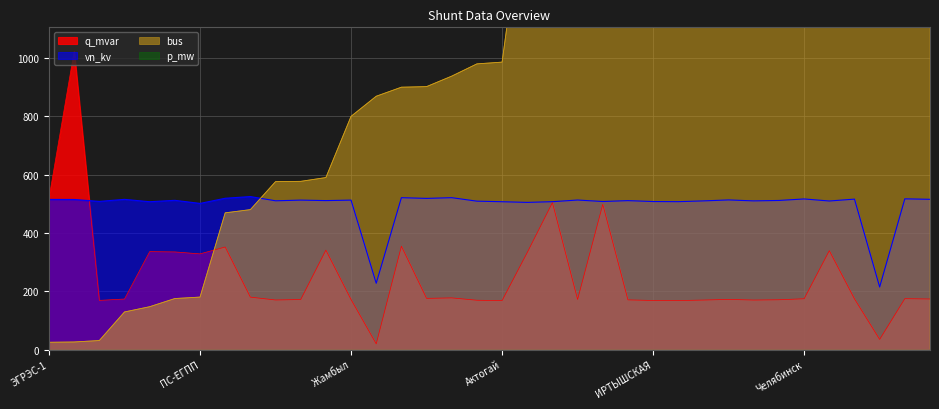

What is the difference between the bus values at Жамбыл and Алма?

138.0